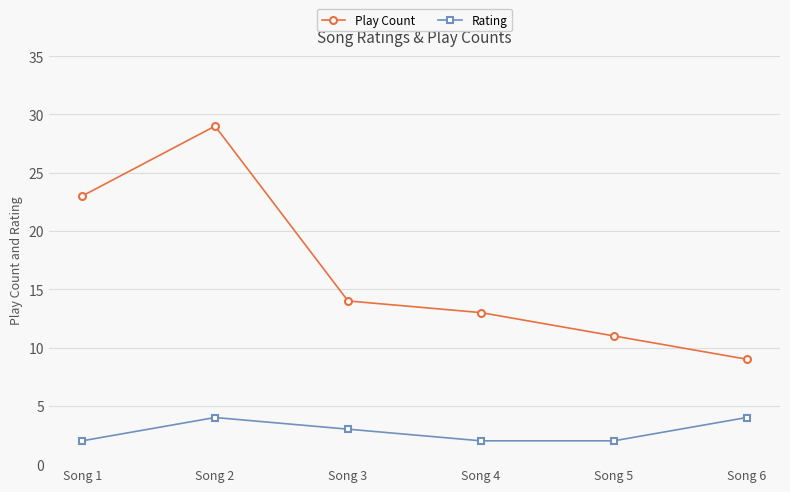

Rank the series by their average value, from highest to lowest.

Play Count, Rating